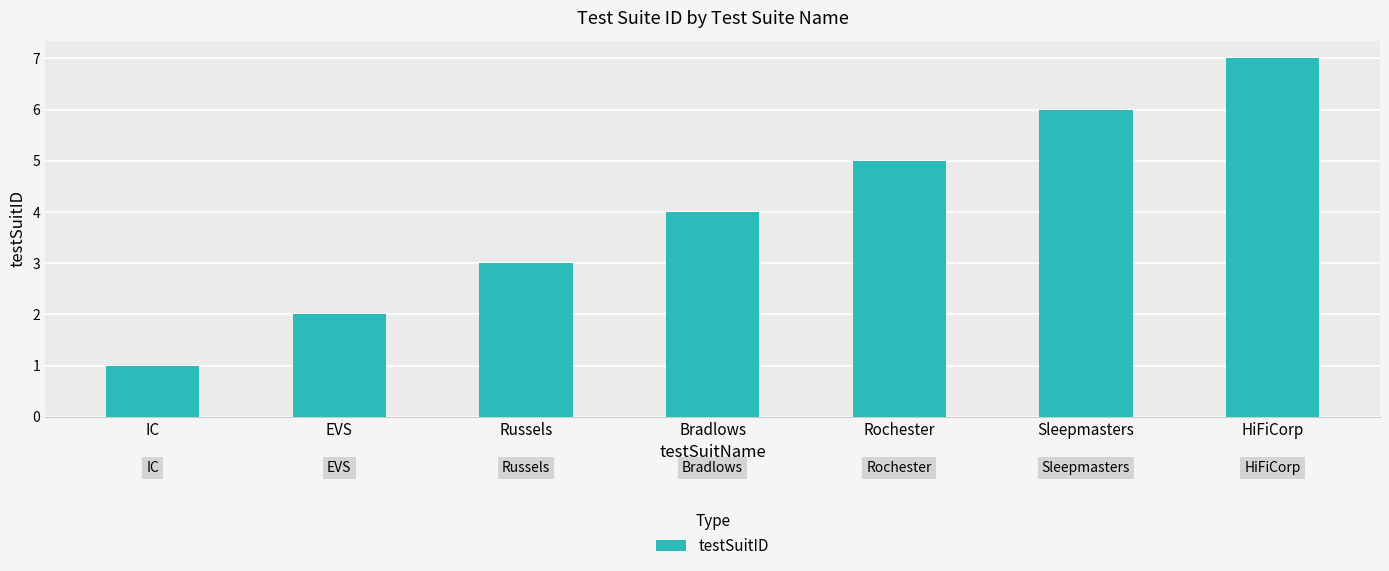

List the labels in order of value, largest first.

HiFiCorp, Sleepmasters, Rochester, Bradlows, Russels, EVS, IC